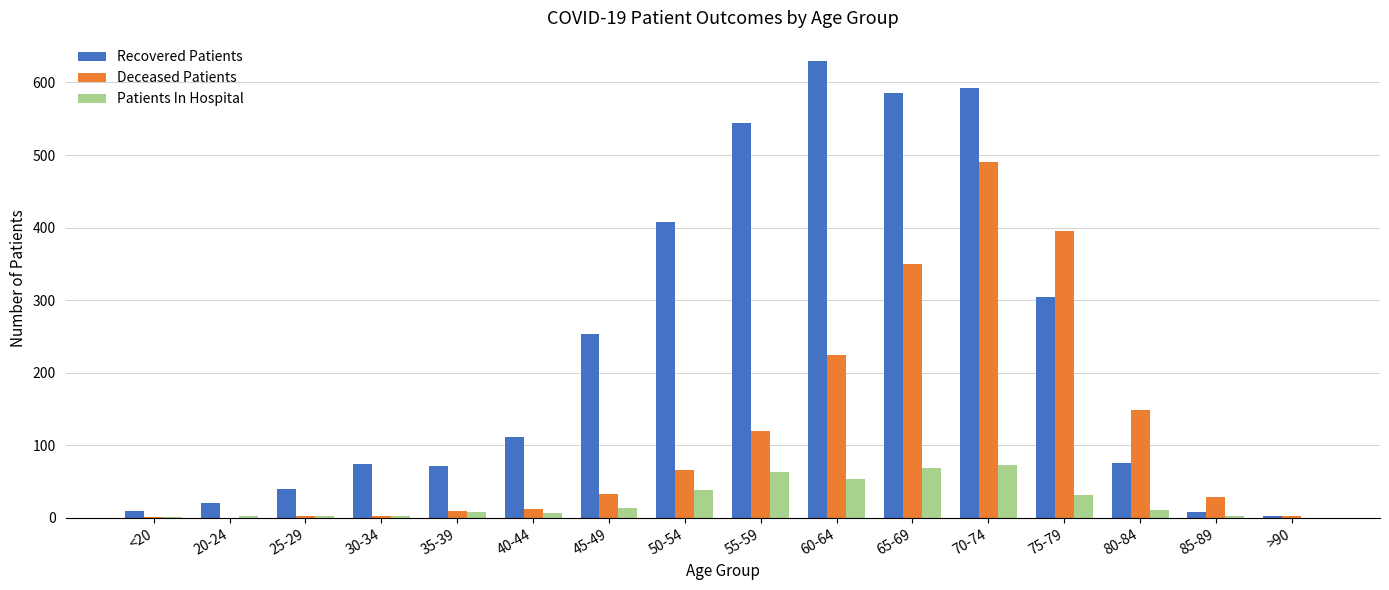

Which category has the highest value in the Recovered Patients series?

60-64